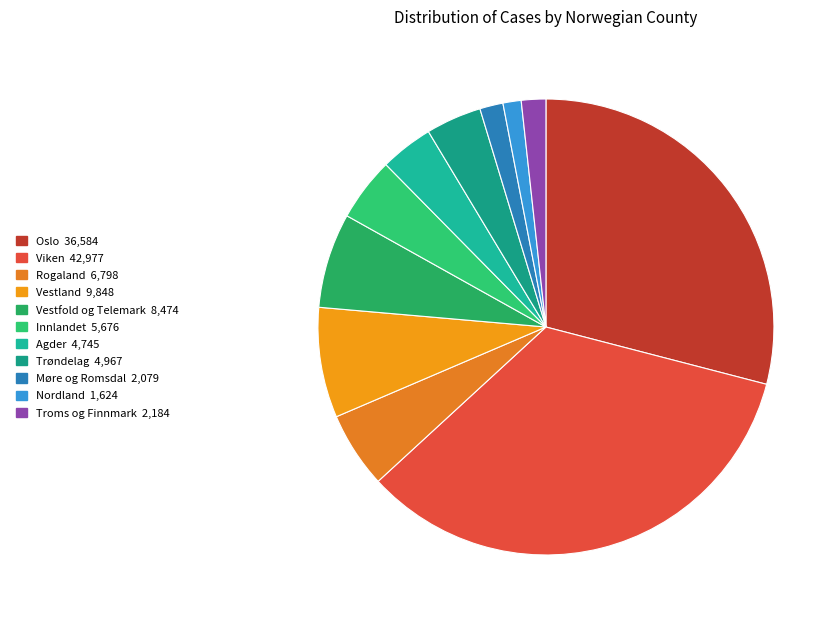

Count the number of slices in the pie.

11